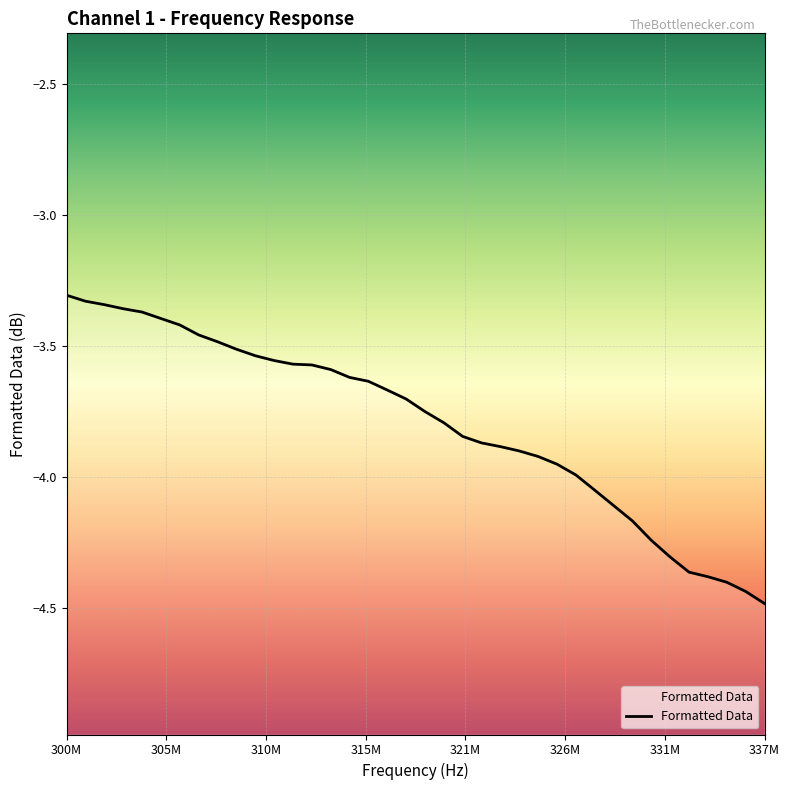

Is it true that the value at 31 is -1.7?

False